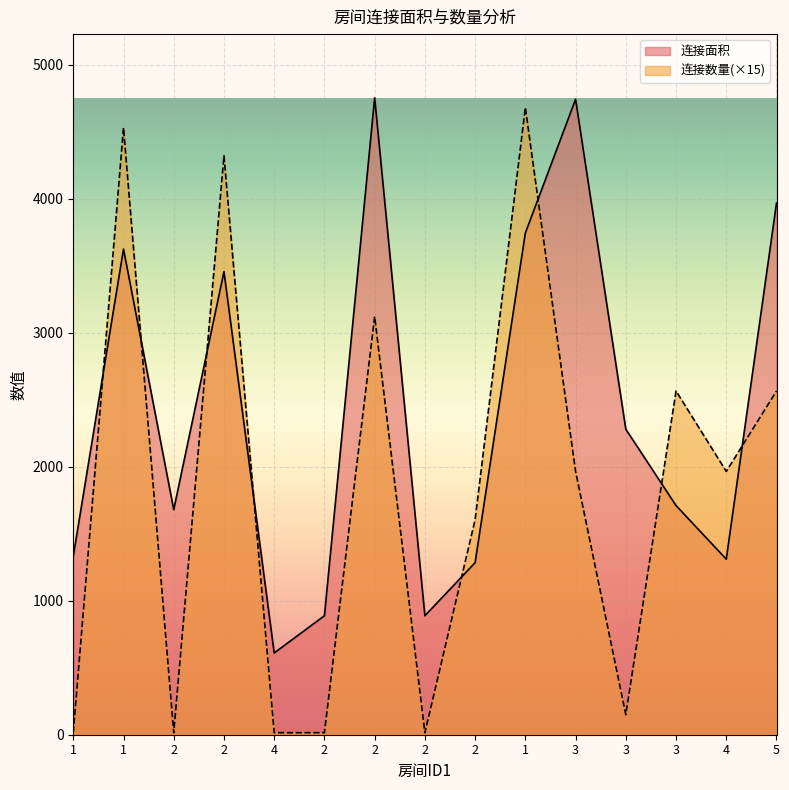

Which category has the lowest value in the 连接数量 series?

1